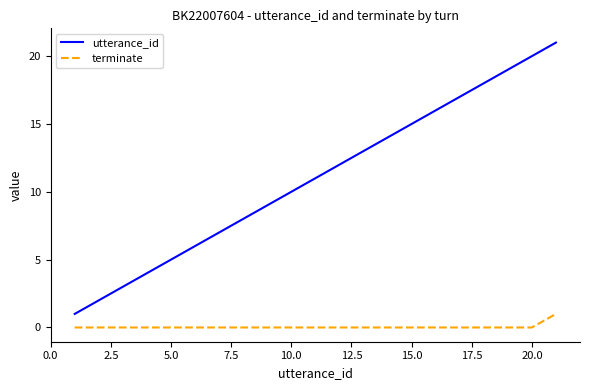

What is the highest value of the utterance_id series?

21